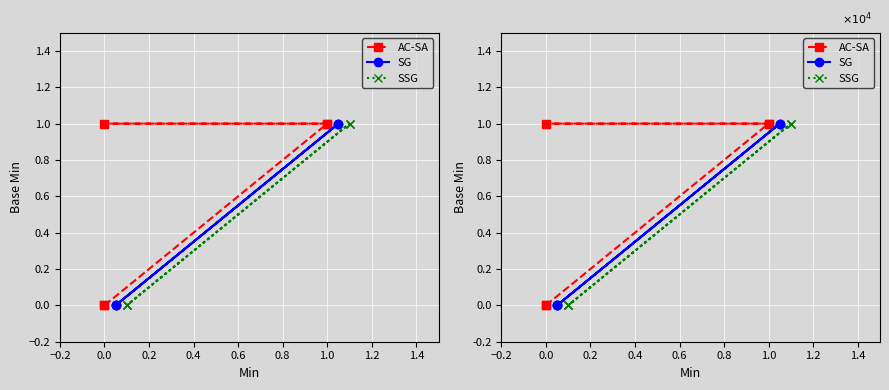

Between 0.0 and 0.2, which is larger?

0.2